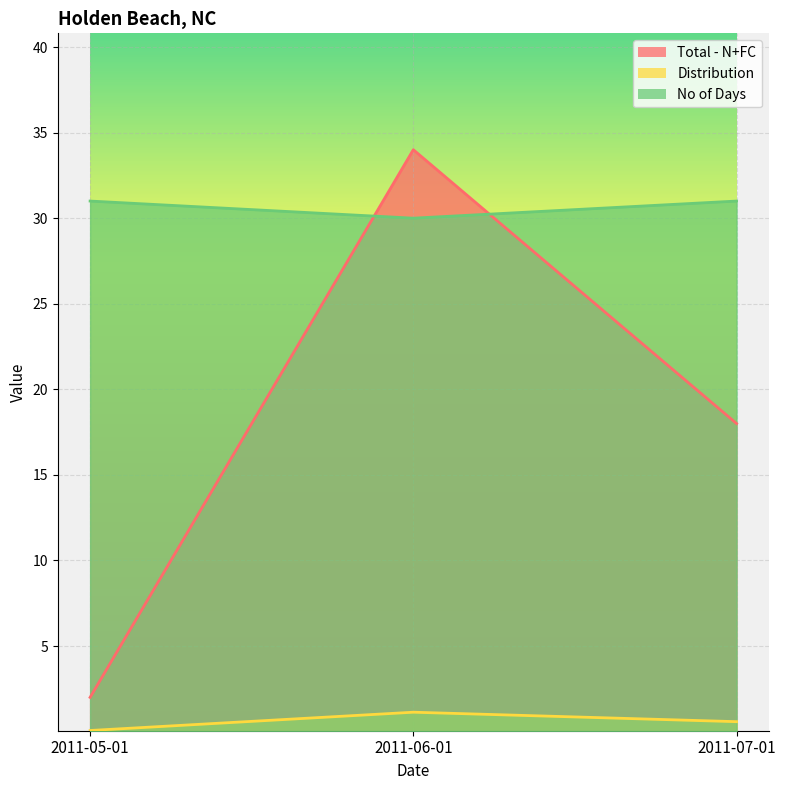

How many lines are shown in the chart?

3